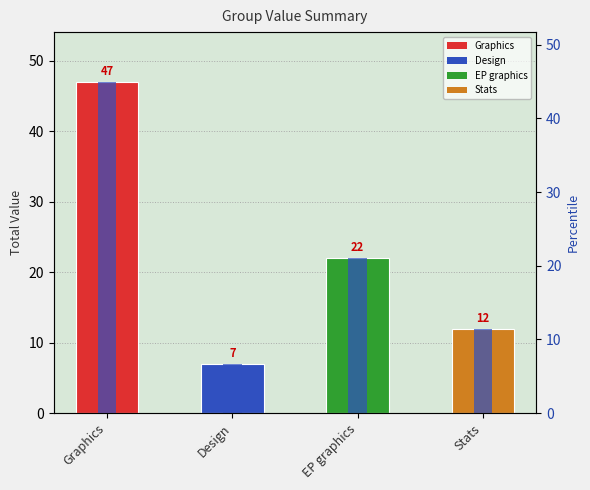

The chart shows a value of 5 at Stats. True or false?

False